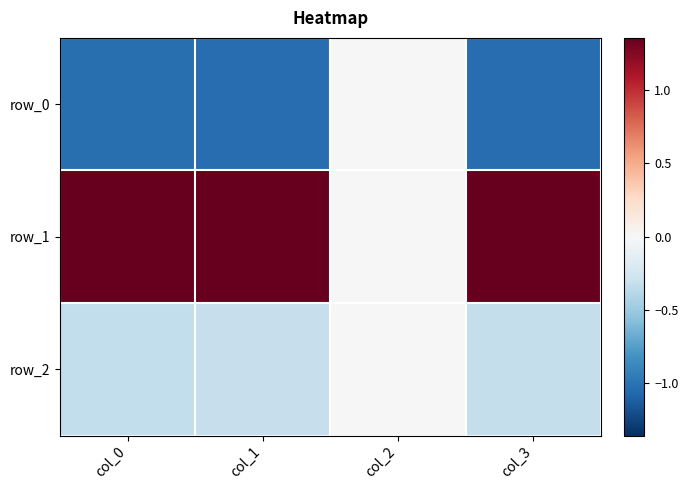

True or false: row_1 has a value of 1.4 at col_1.

True